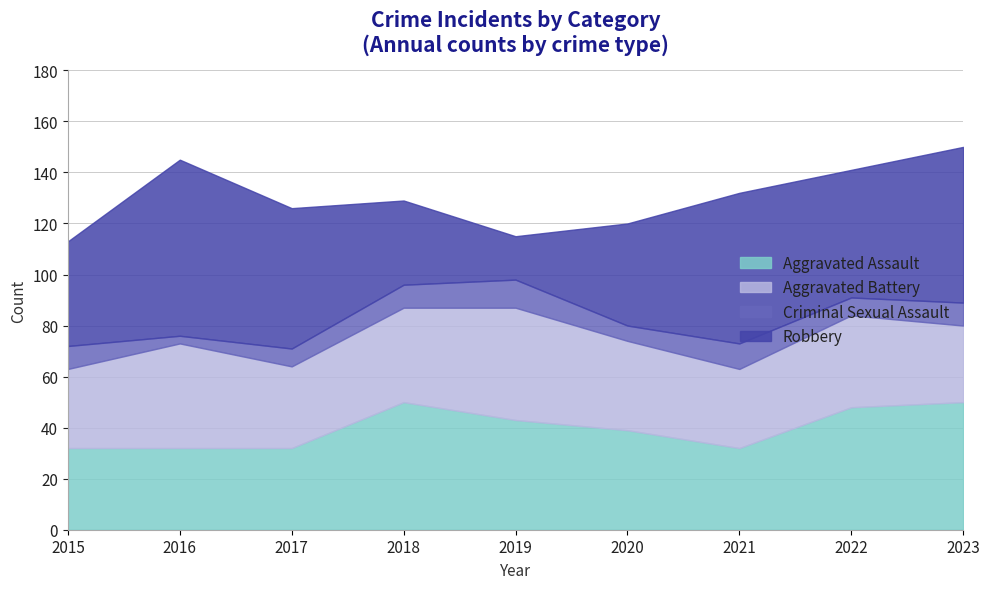

What is the smallest value displayed?

3